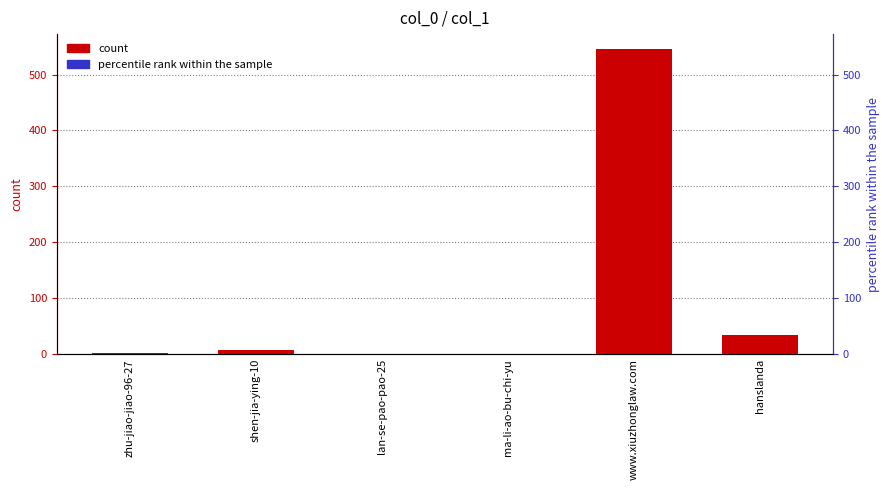

List the labels in order of value, smallest first.

lan-se-pao-pao-25, ma-li-ao-bu-chi-yu, zhu-jiao-jiao-96-27, shen-jia-ying-10, hanslanda, www.xiuzhonglaw.com